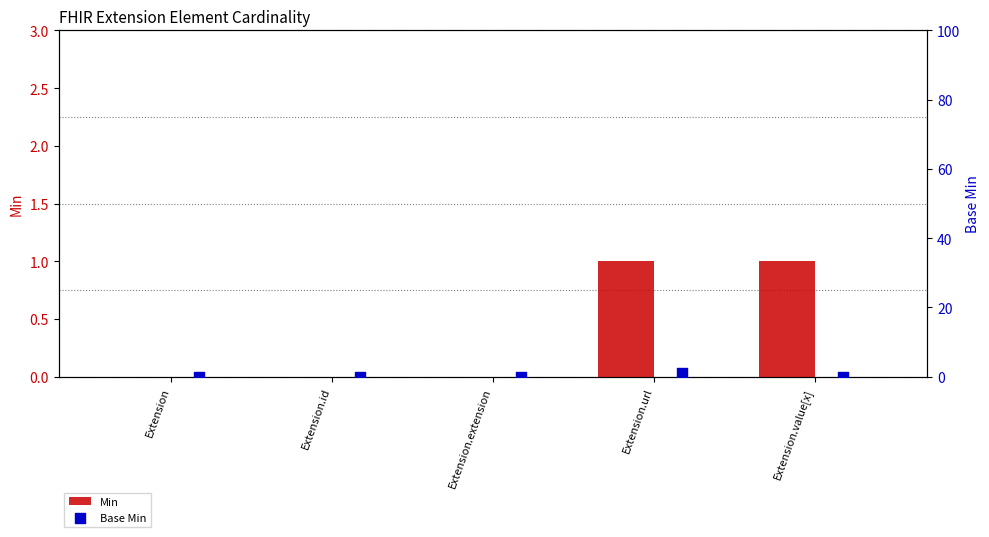

Which series reaches the minimum Y coordinate?

Min